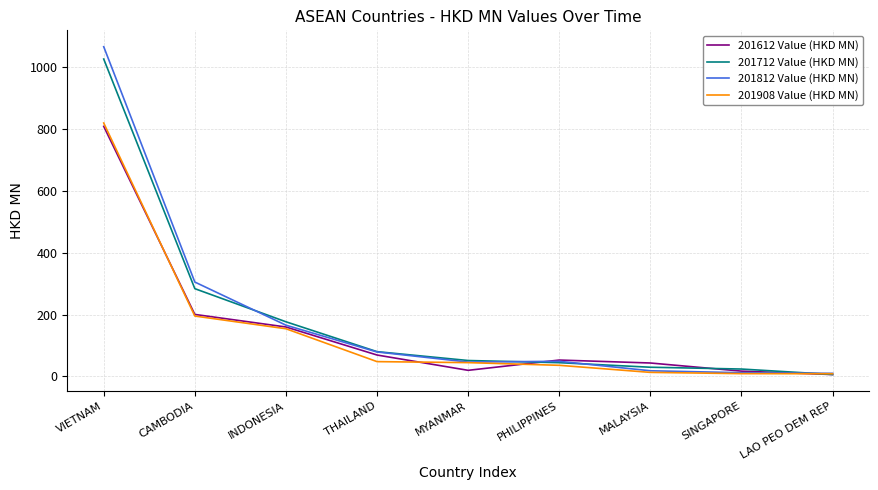

Between THAILAND and MYANMAR, which series saw the biggest shift?

201612 Value (HKD MN)